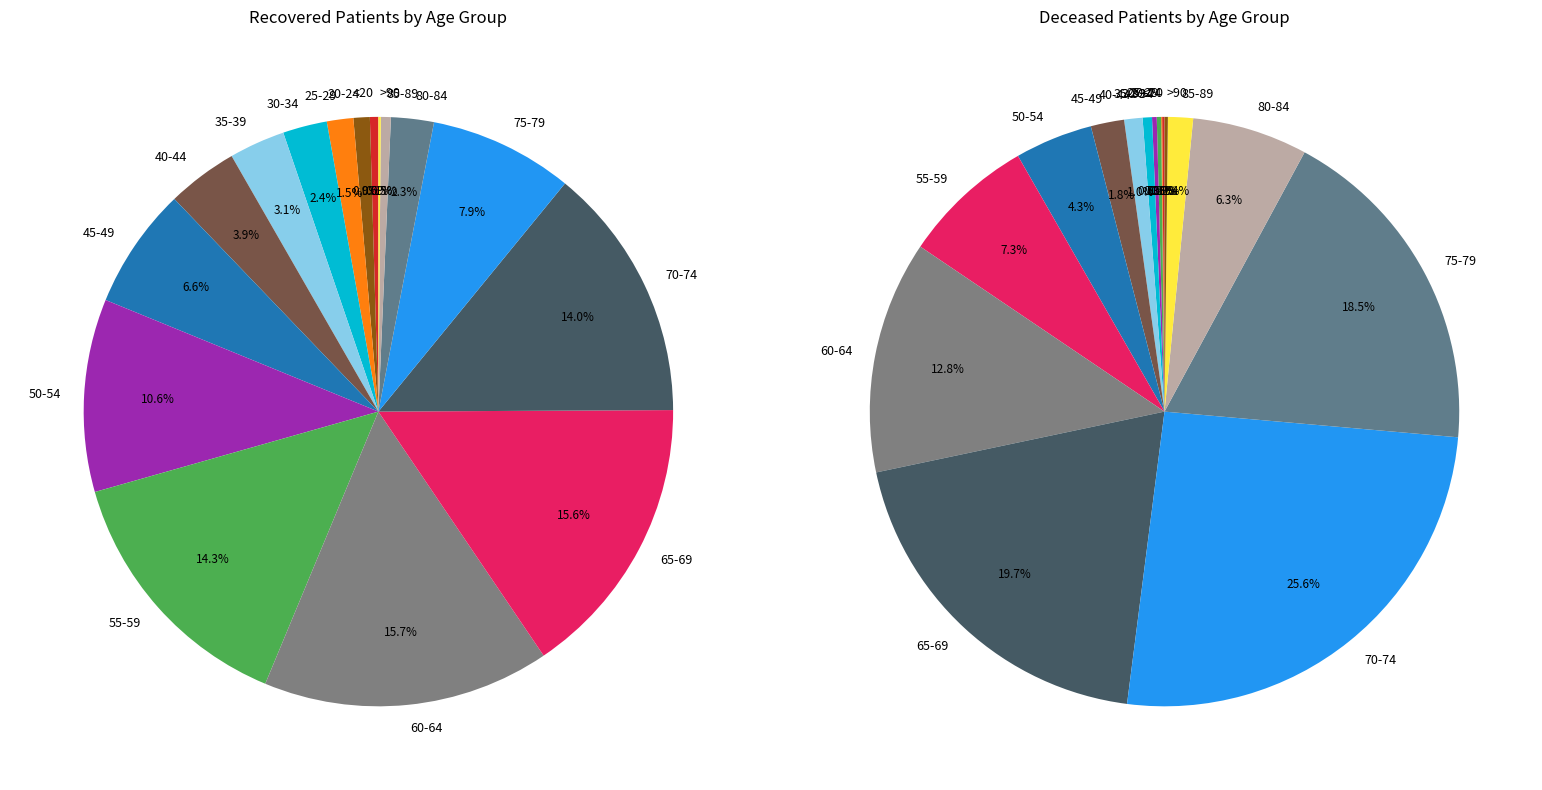

What percentage do 70-74 and 65-69 together represent?

29.6%